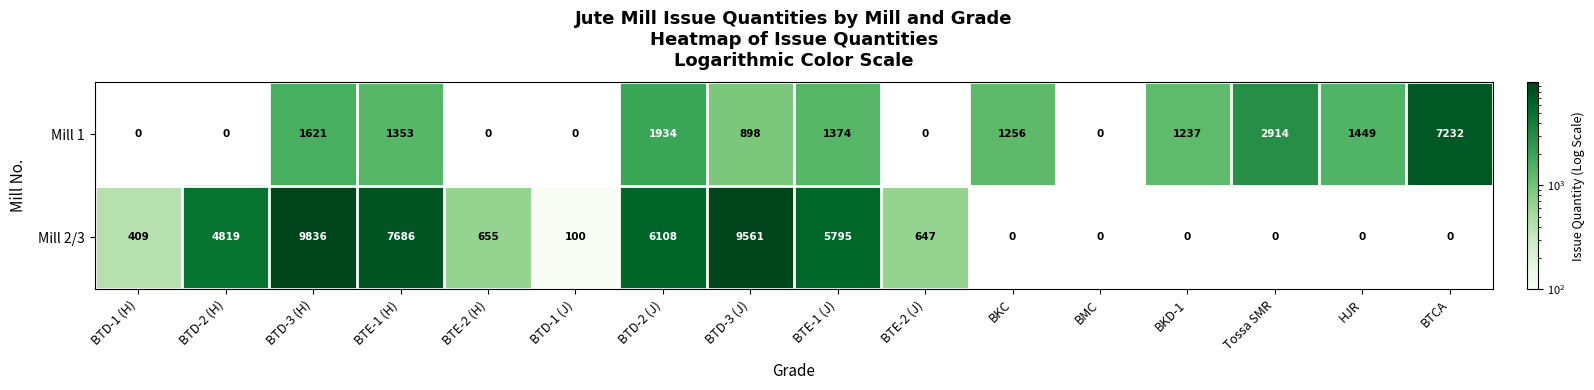

At which category is the sum across all series the highest?

BTD-3 (H)